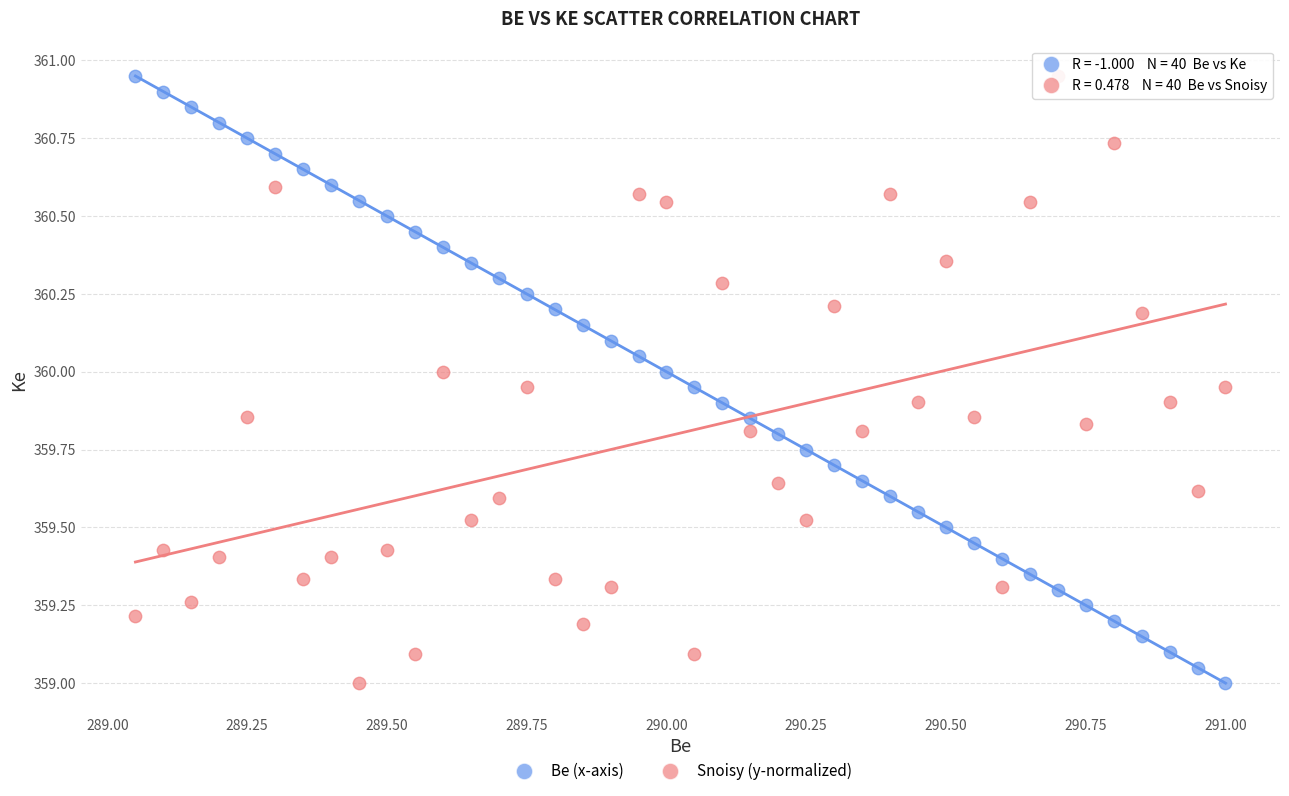

Across all data points, what is the range of X values (max minus min)?

1.9